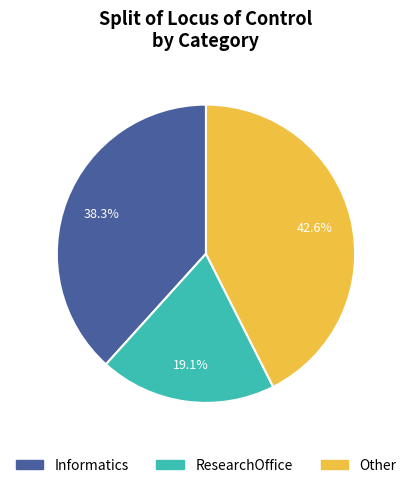

Which slice is the smallest?

ResearchOffice